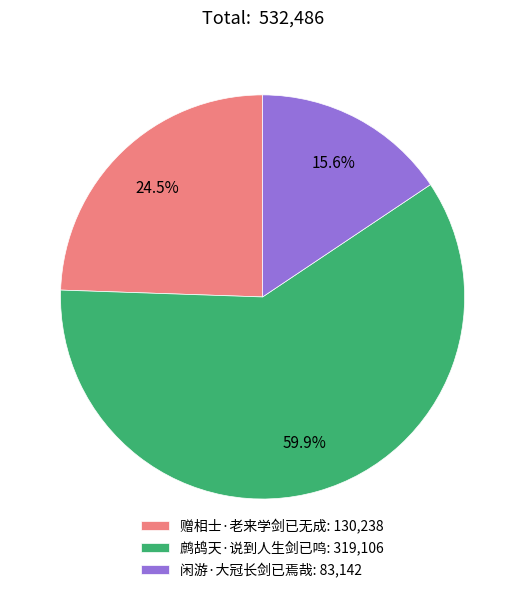

Which category has the smallest portion of the pie?

闲游·大冠长剑已焉哉